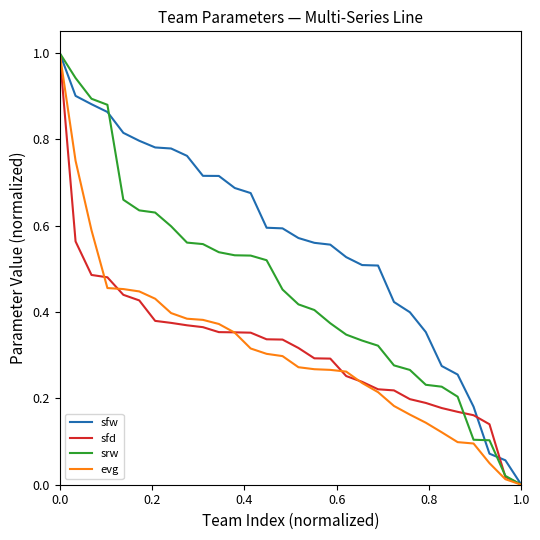

What is the sum of all evg values?

9.3